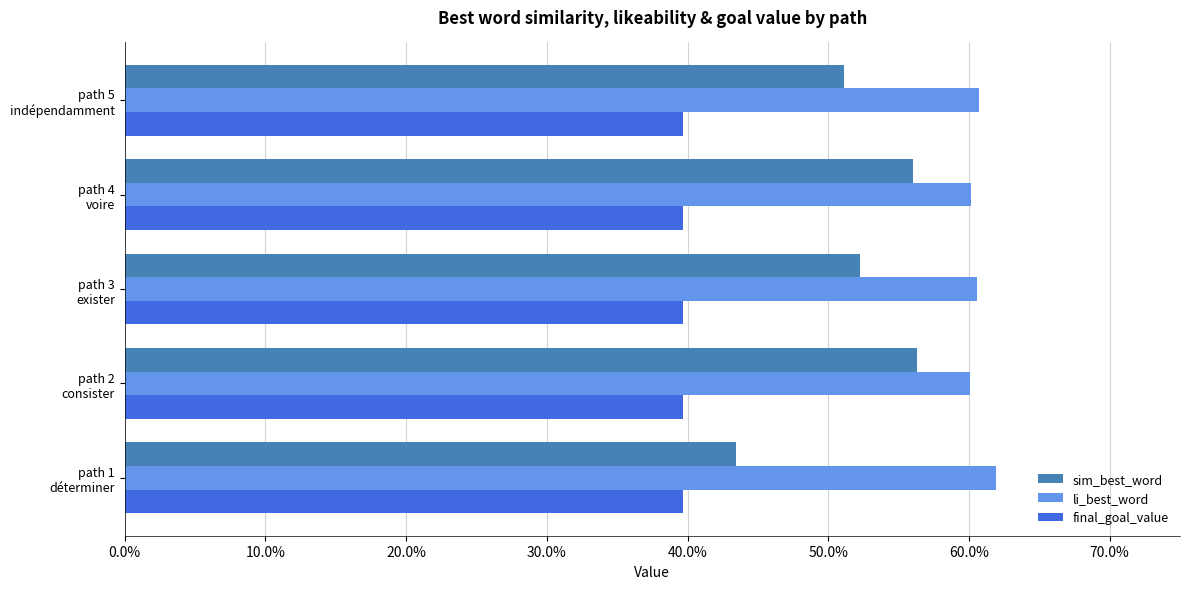

What are all the series names shown in the legend?

sim_best_word, li_best_word, final_goal_value